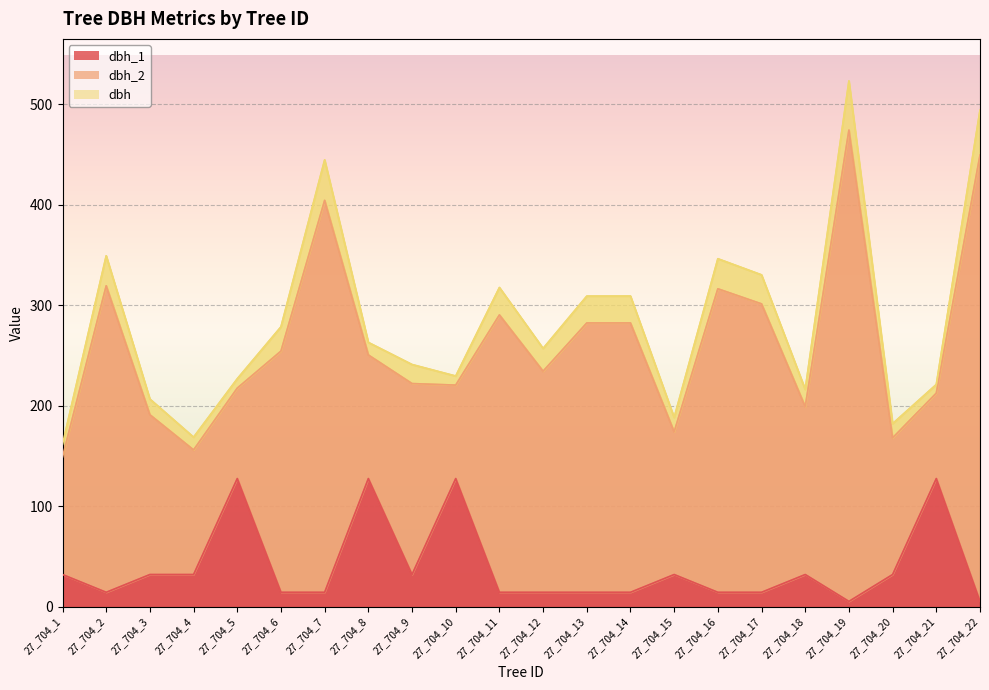

What is the maximum value for dbh_1?

127.3